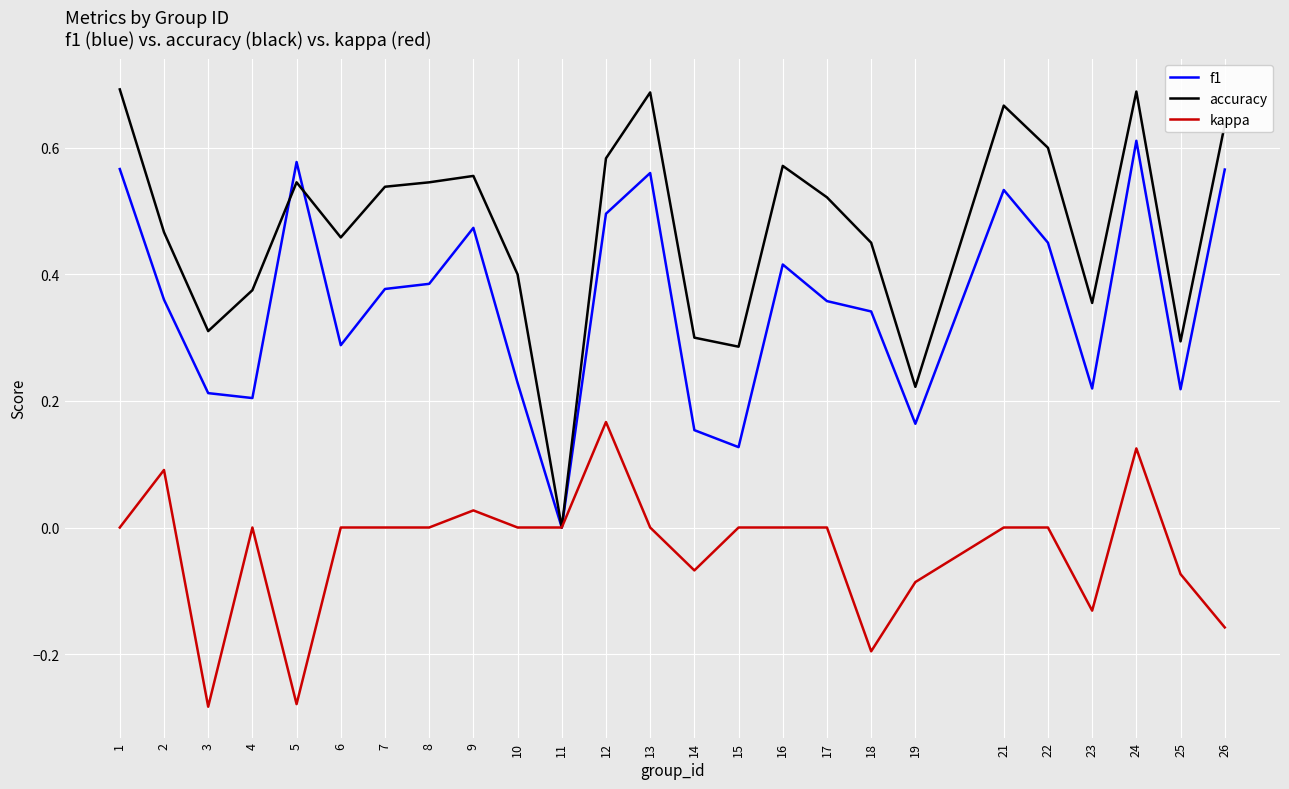

List the series in order of their peak value, lowest first.

kappa, f1, accuracy